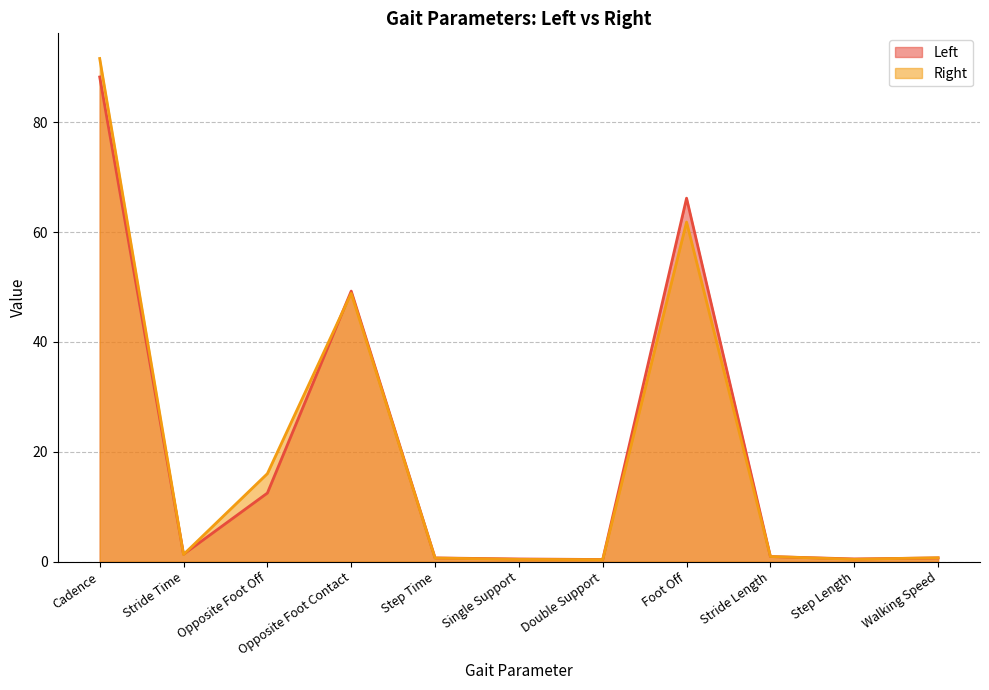

What is the label of the 1st point from the right?

Walking Speed